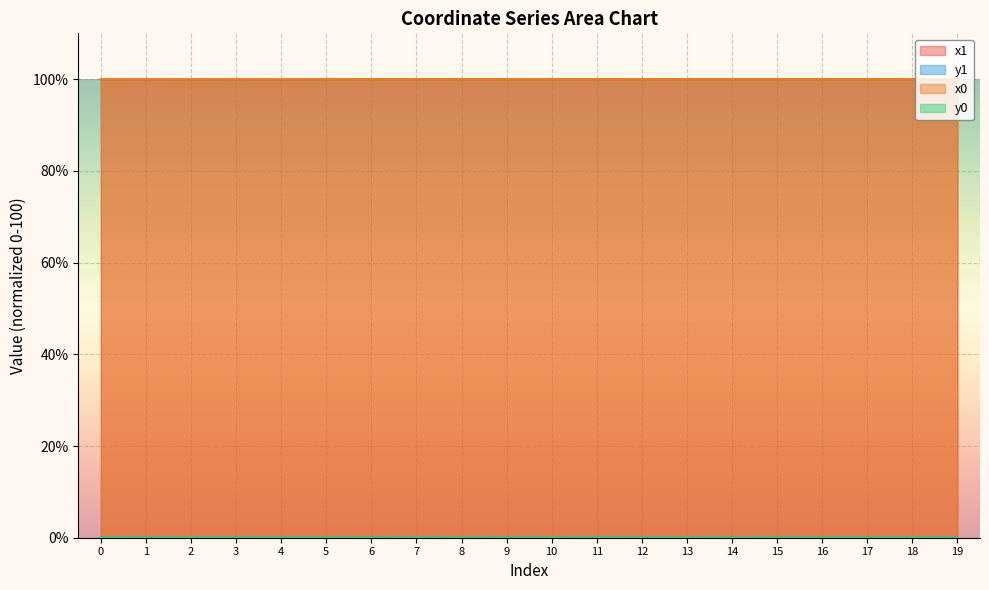

True or false: x1 and y0 intersect in this chart.

False